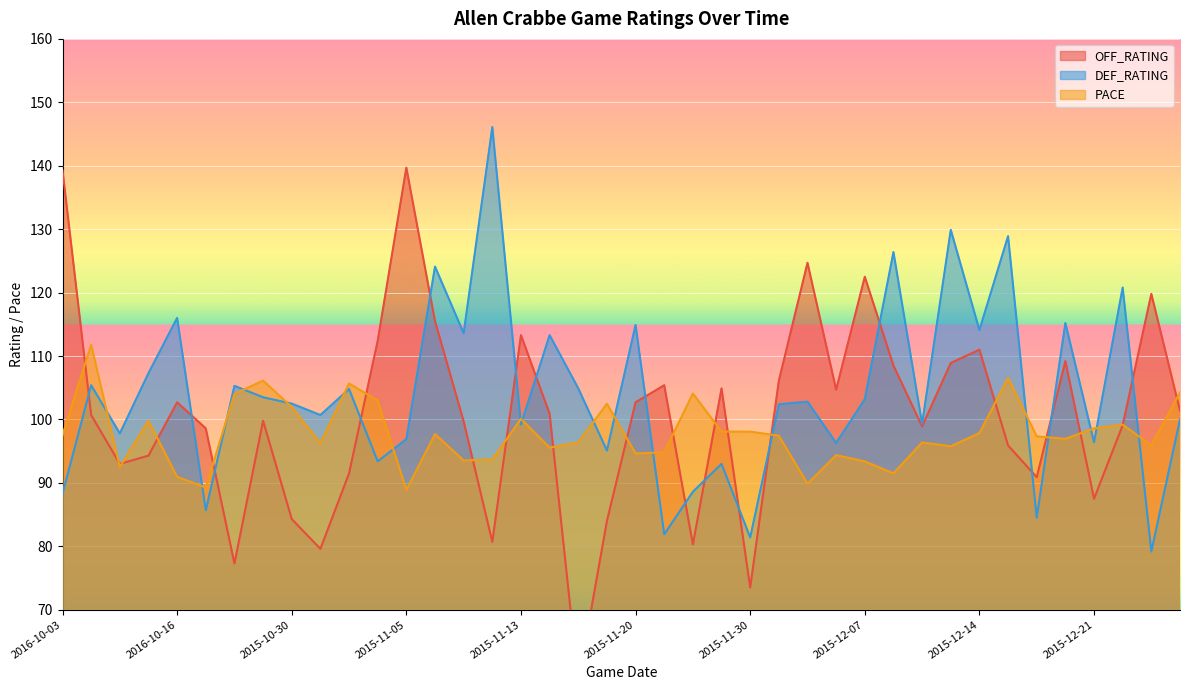

At which category does OFF_RATING reach its first local peak?

2016-10-16